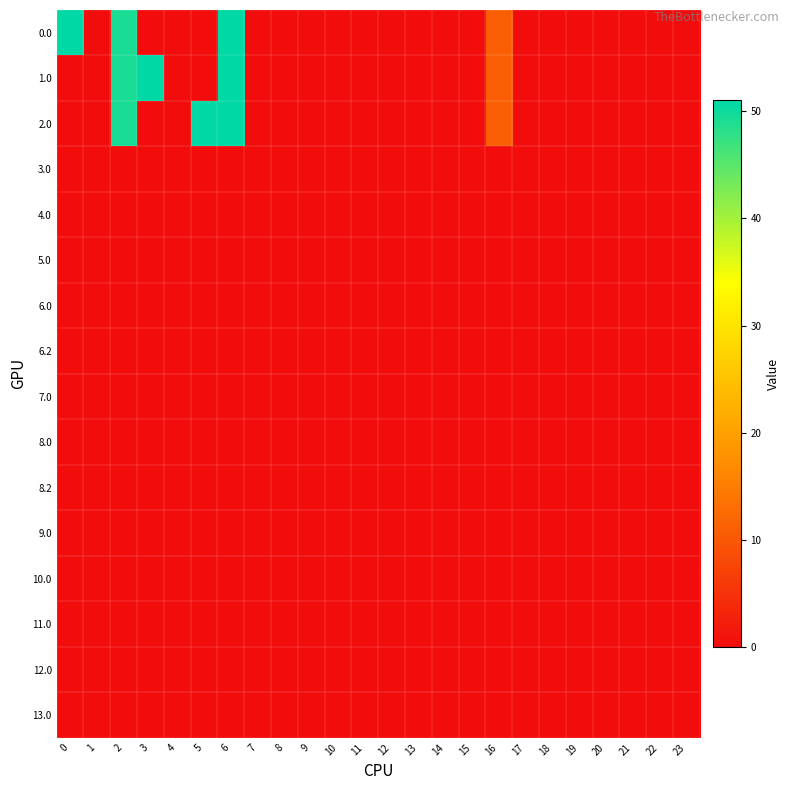

How many data points does each series have?

24